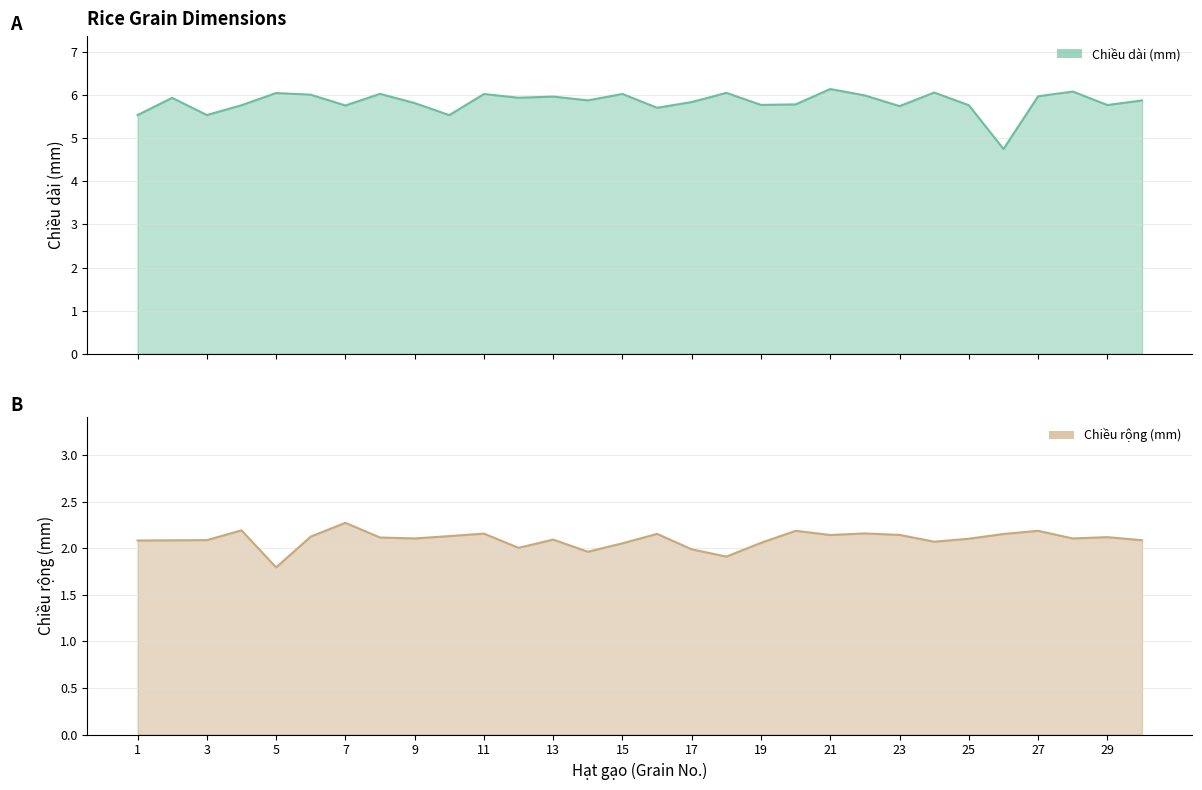

Which category has the highest value across all series?

21